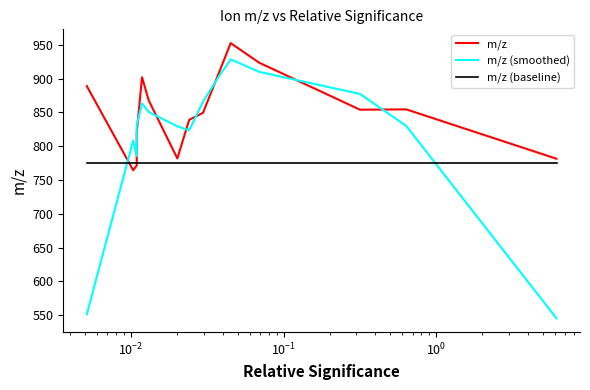

Which series has the largest total across all categories?

m/z